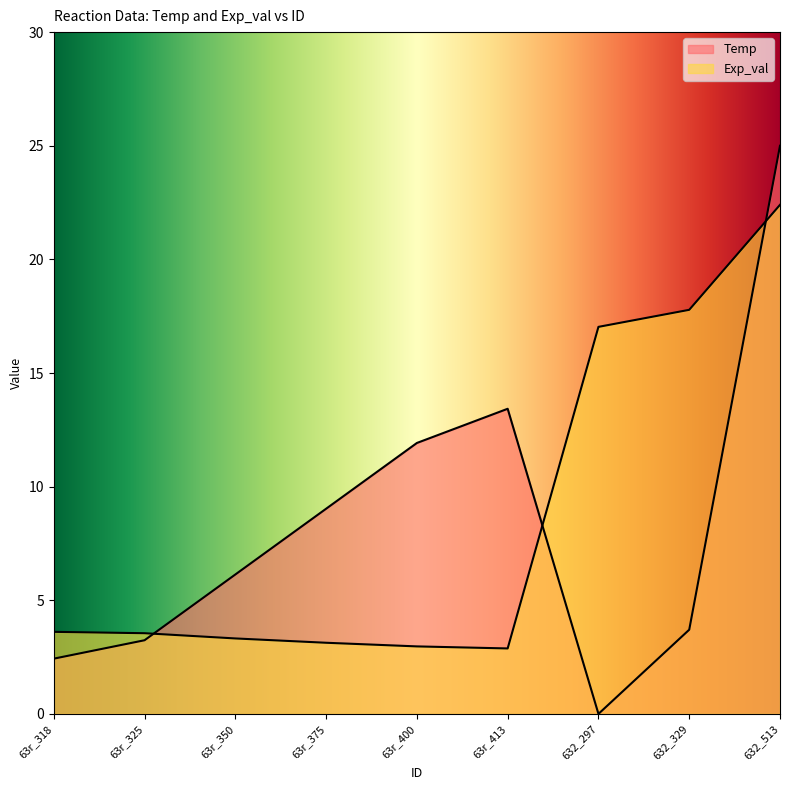

What is the difference between the Temp values at 632_513 and 63r_375?

16.0